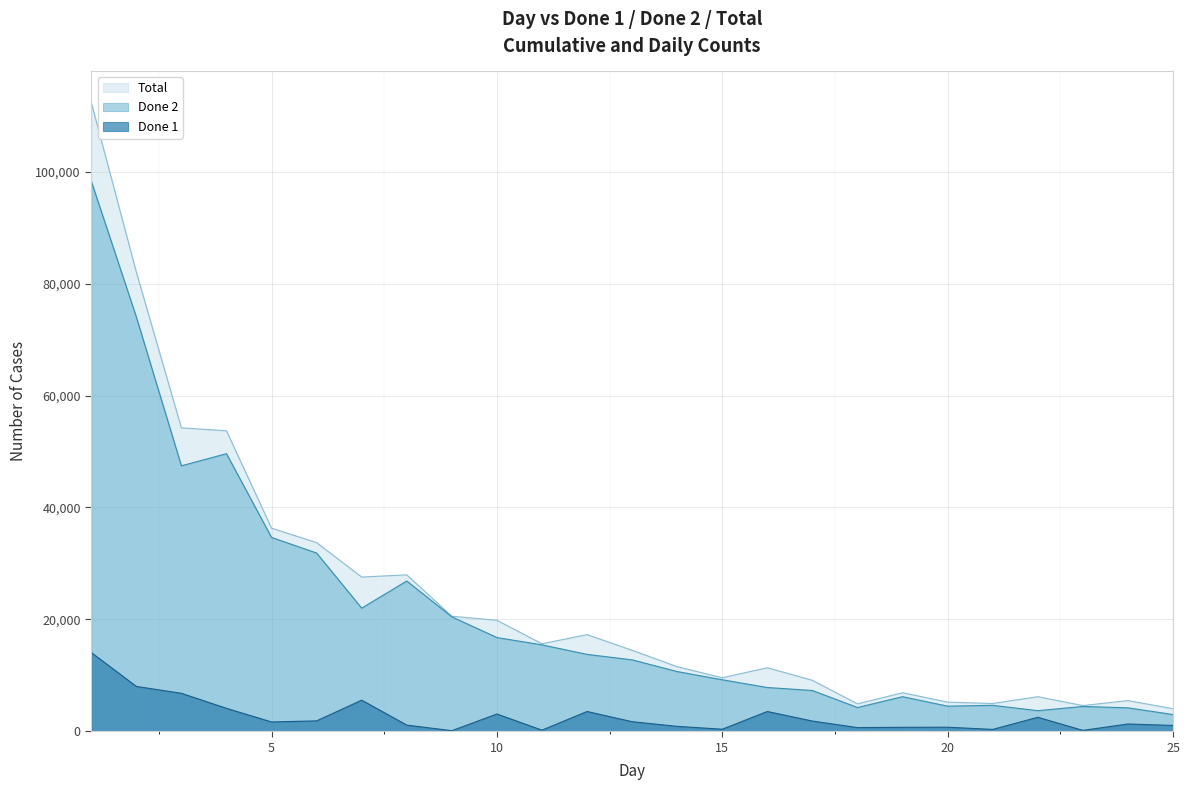

How many values in the Done 2 series exceed 12762?

12